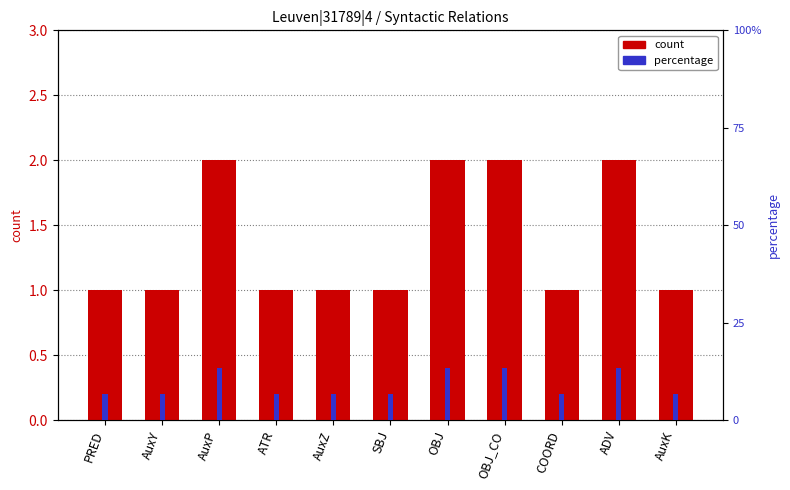

Which category has the highest value across all series?

AuxP